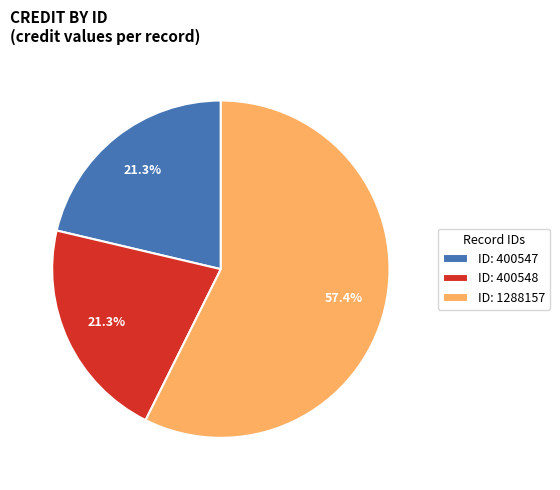

Does ID: 1288157 represent more than half of the total?

Yes